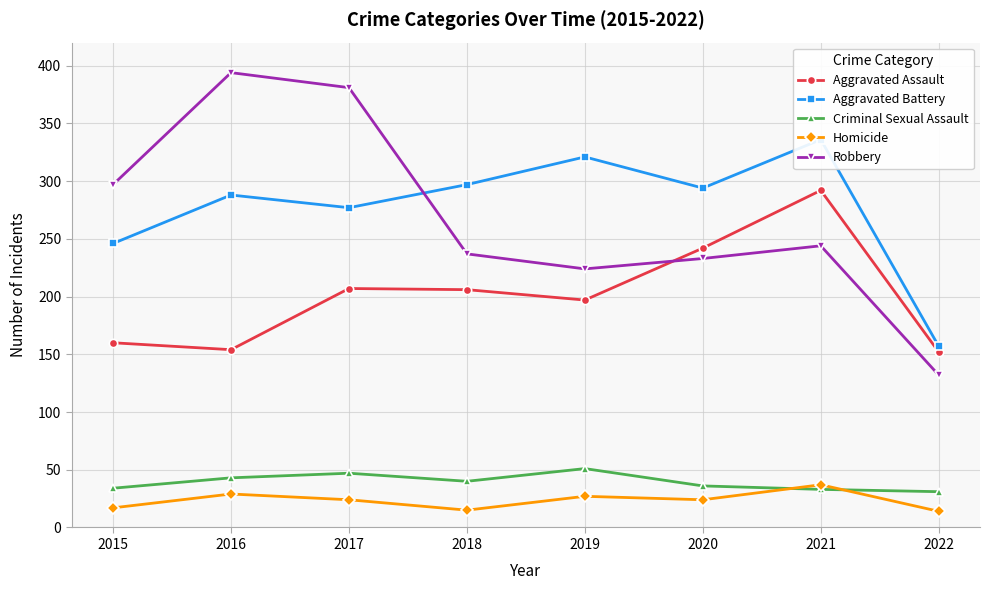

True or false: Aggravated Battery has a value of 288 at 2016.

True